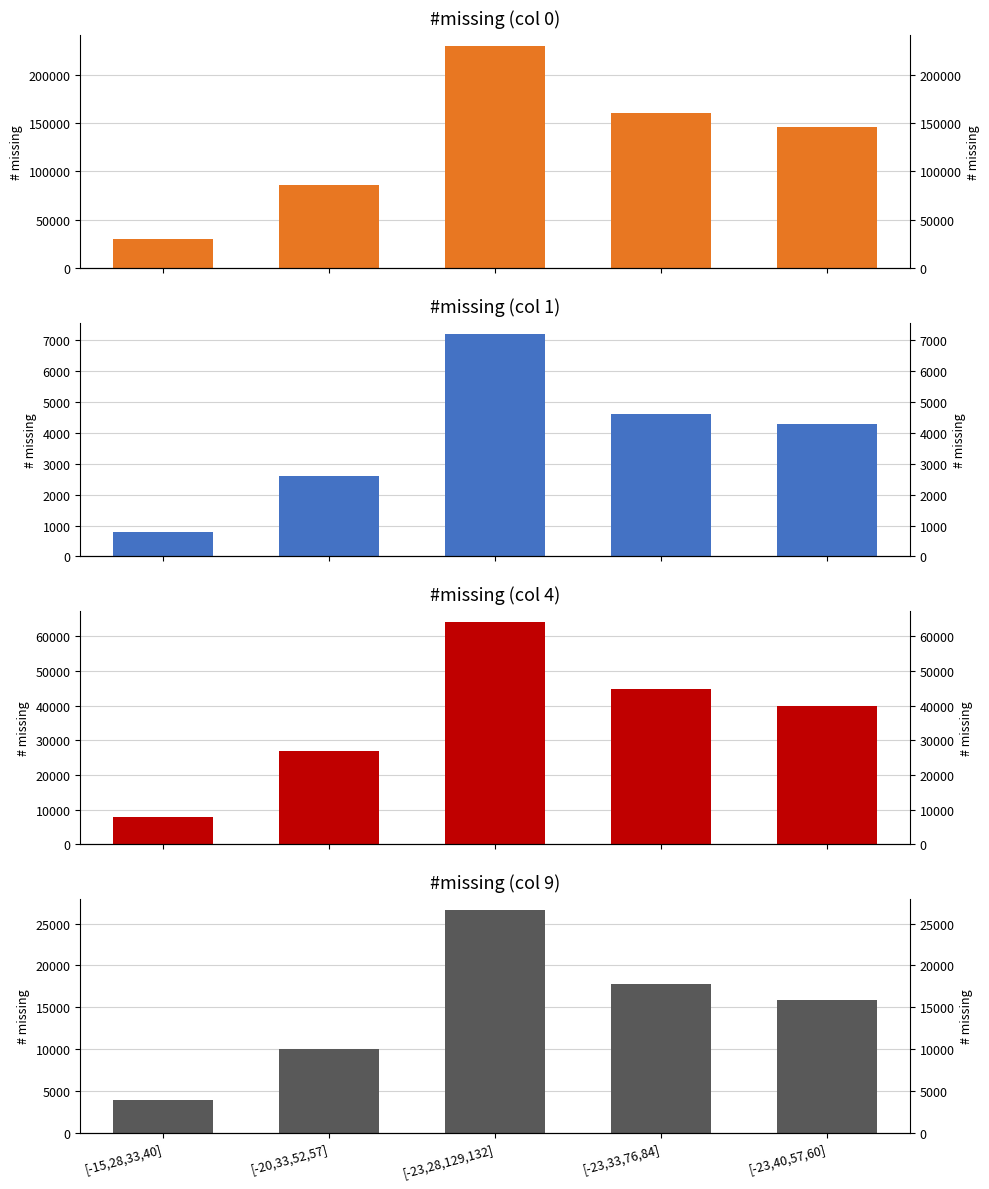

How many groups of bars are there?

5